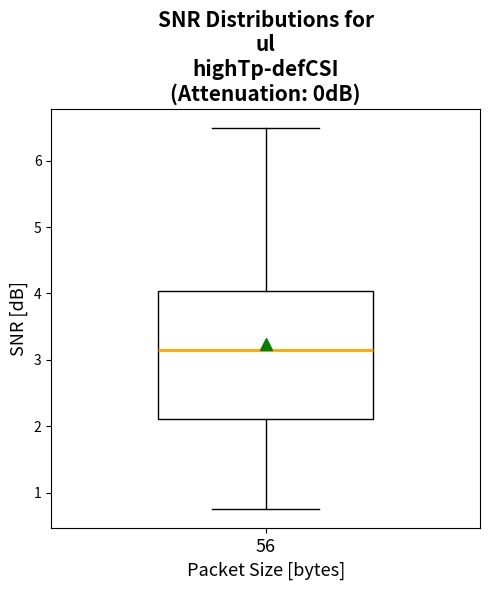

Where does the median line of the box at x = 56 sit on the y-axis? The values are not printed on the chart, so give them approximately, as read against the axis.

3.1